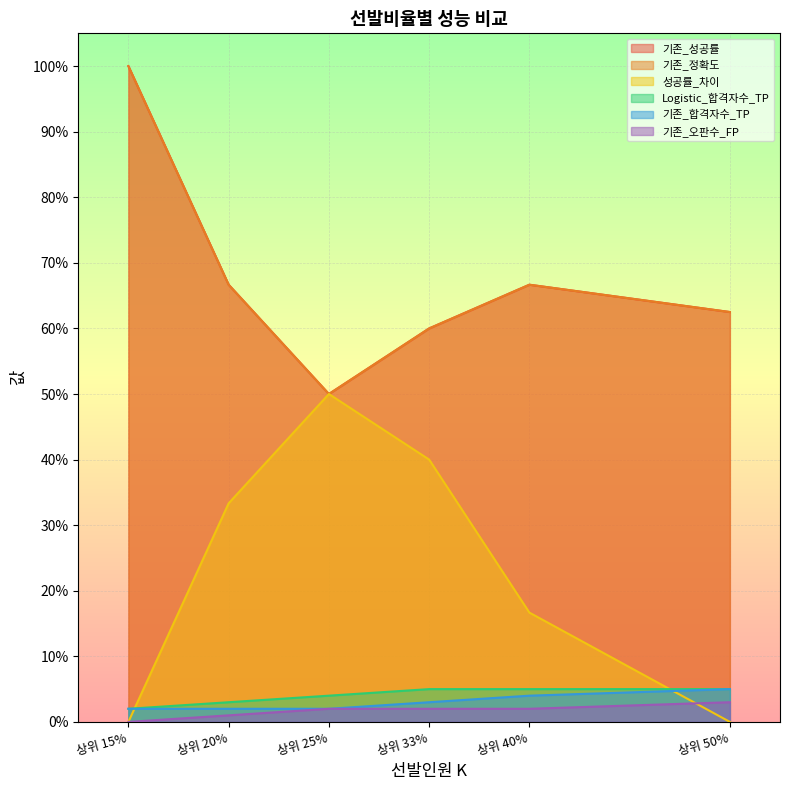

What is the average value of the 기존_성공률 series?

67.6